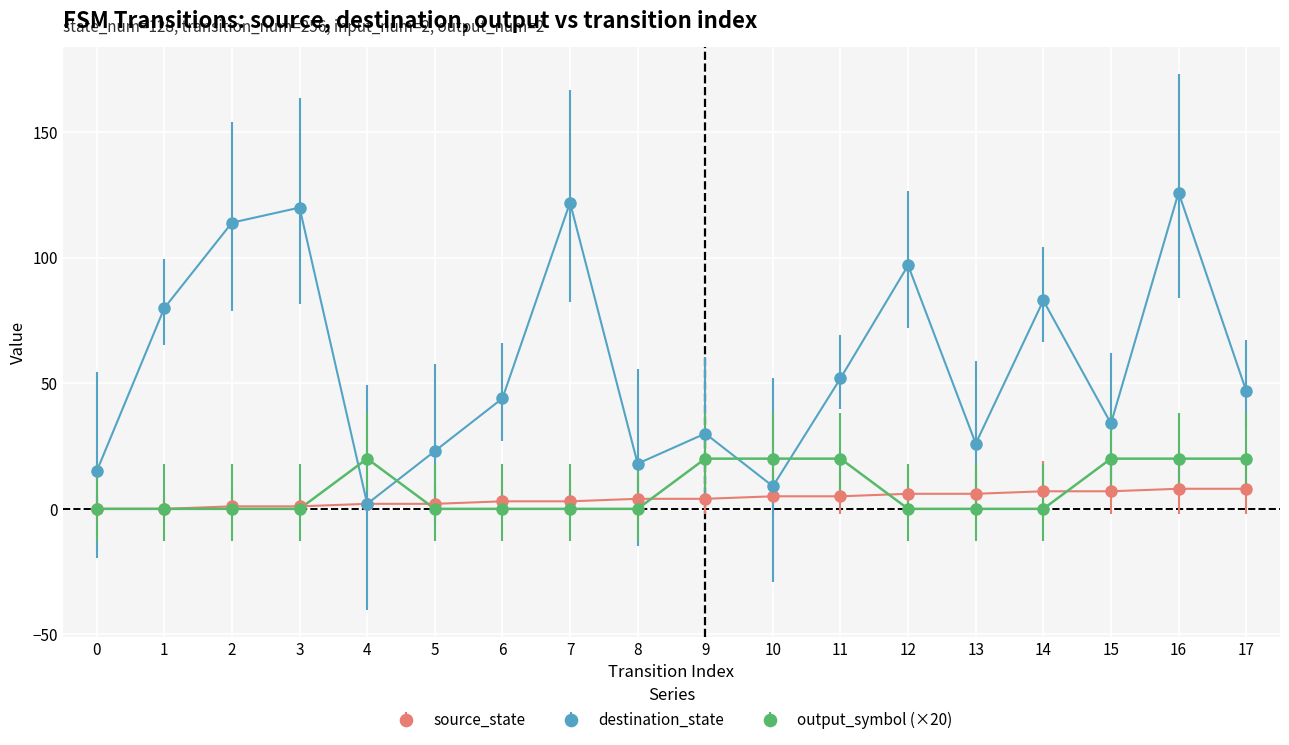

Count the number of data series in this chart.

3